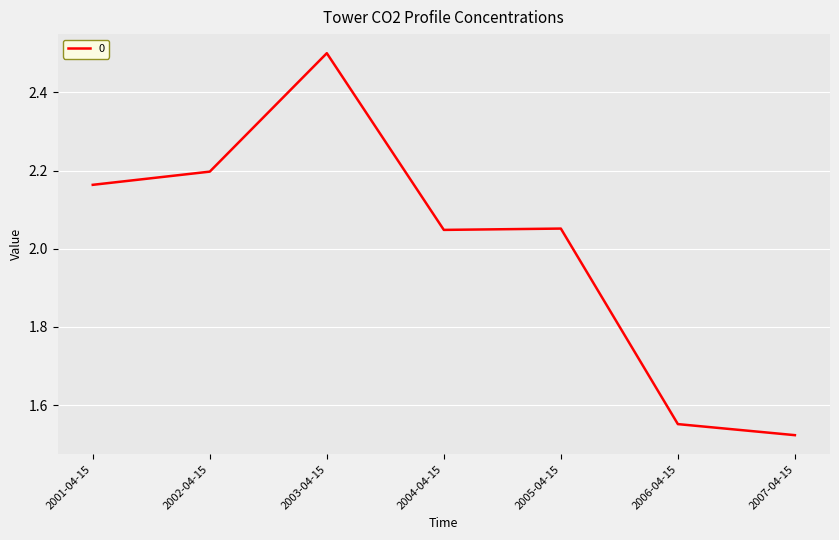

What is the greatest value displayed?

2.5